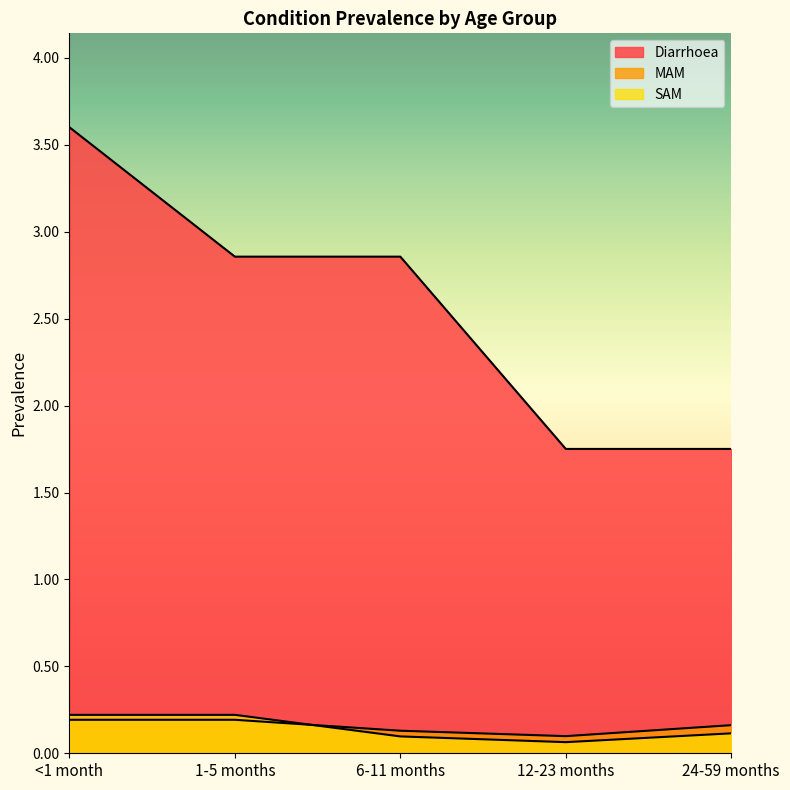

At which category is the sum across all series the highest?

<1 month